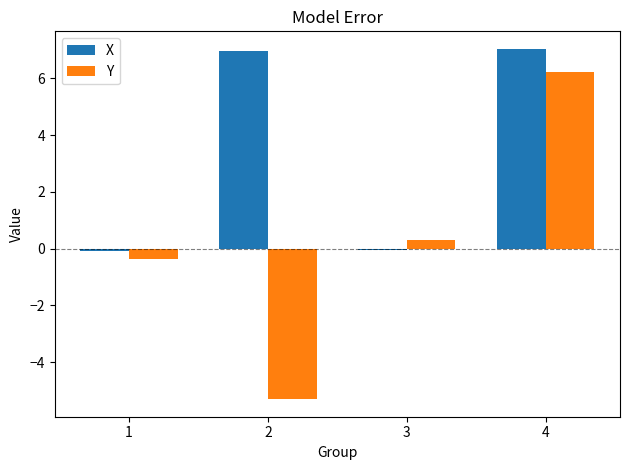

True or false: Y has a value of -7.4 at 2.

False